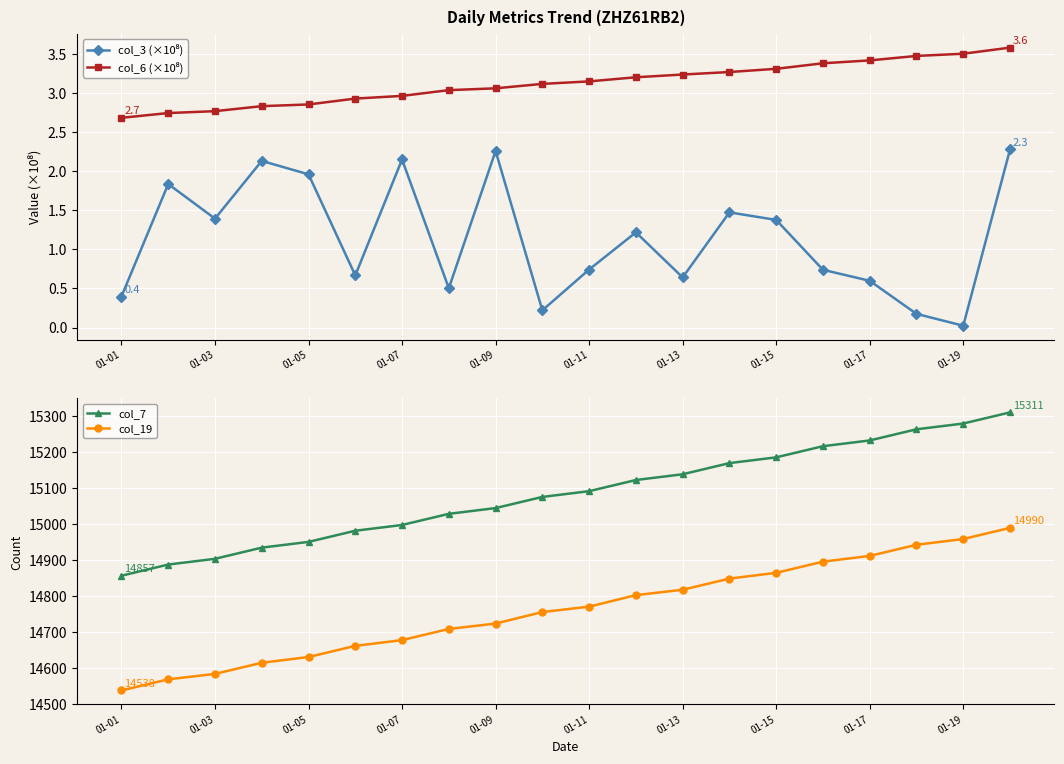

What is the maximum value for col_7?

15311